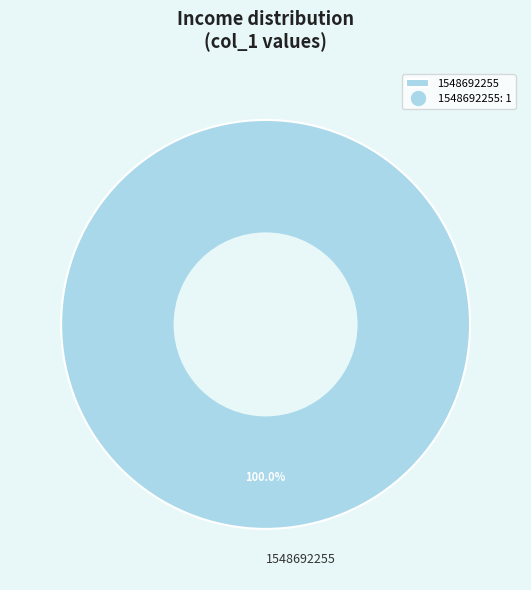

Rank the categories by value from lowest to highest.

1548692255